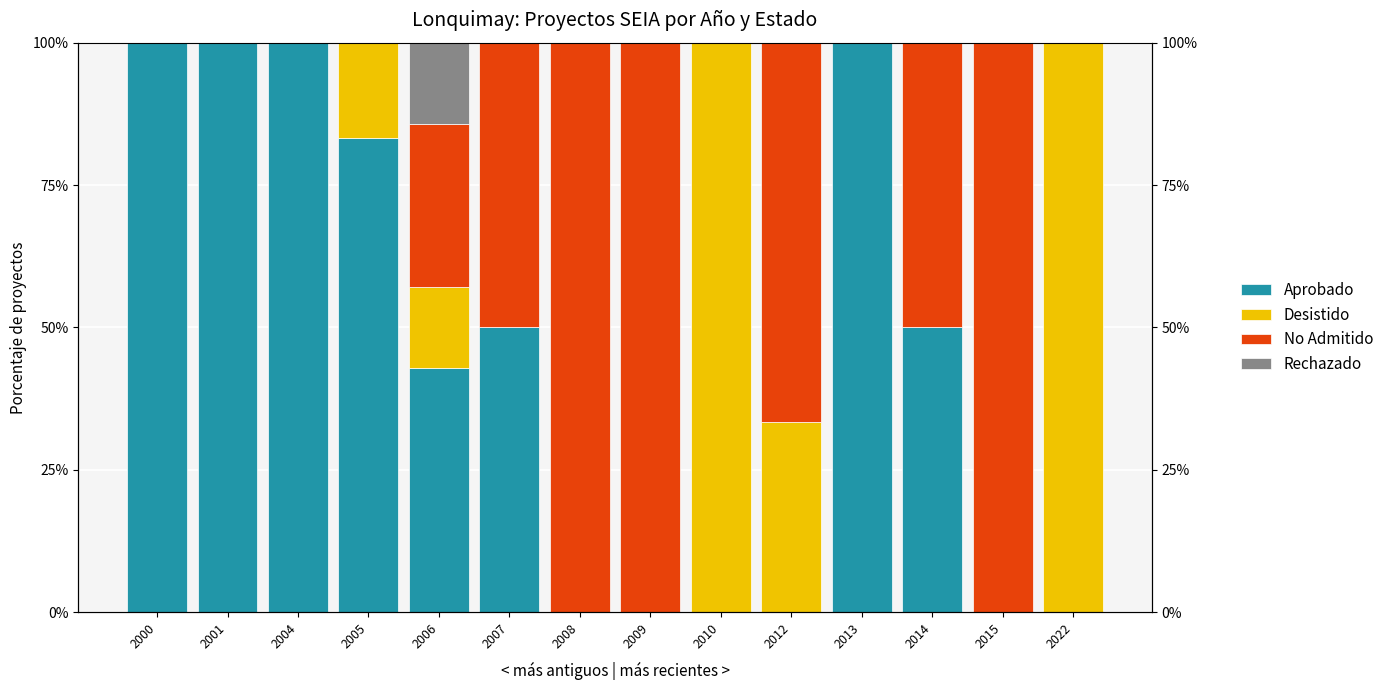

Where does the No Admitido series first go above 28?

2006